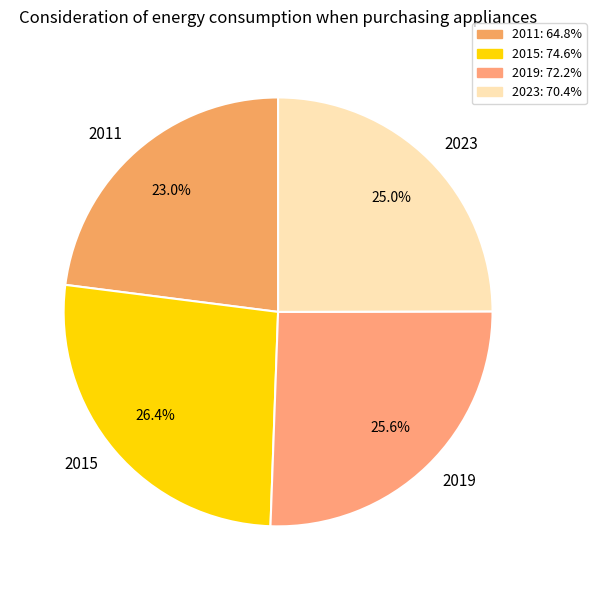

Do 2019 and 2023 together represent more than half of the pie?

Yes